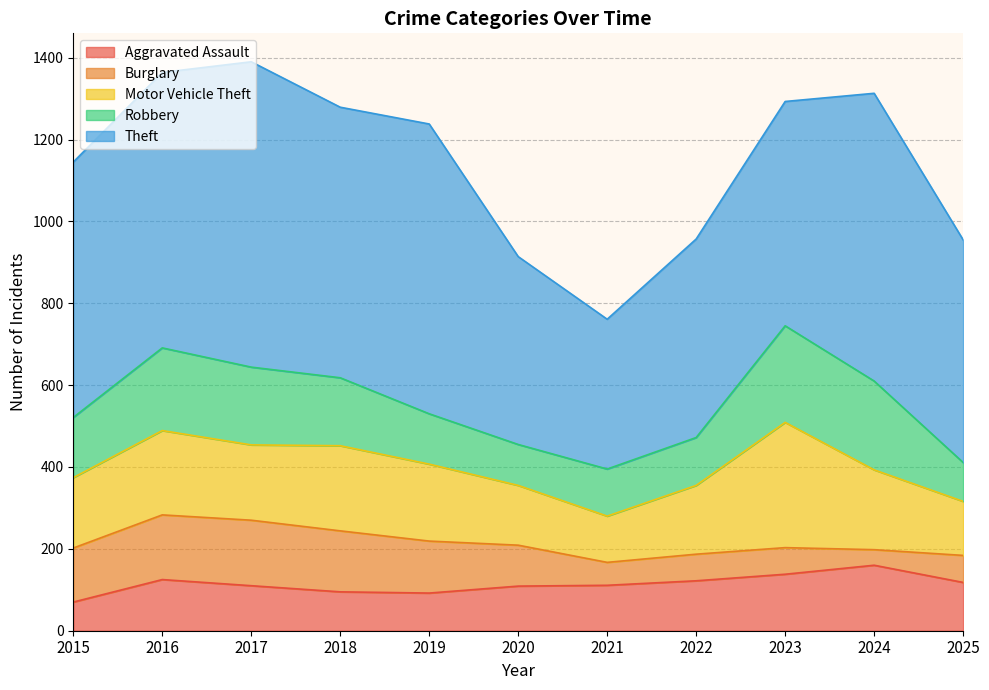

What is the spread (max minus min) of values at 2019?

616